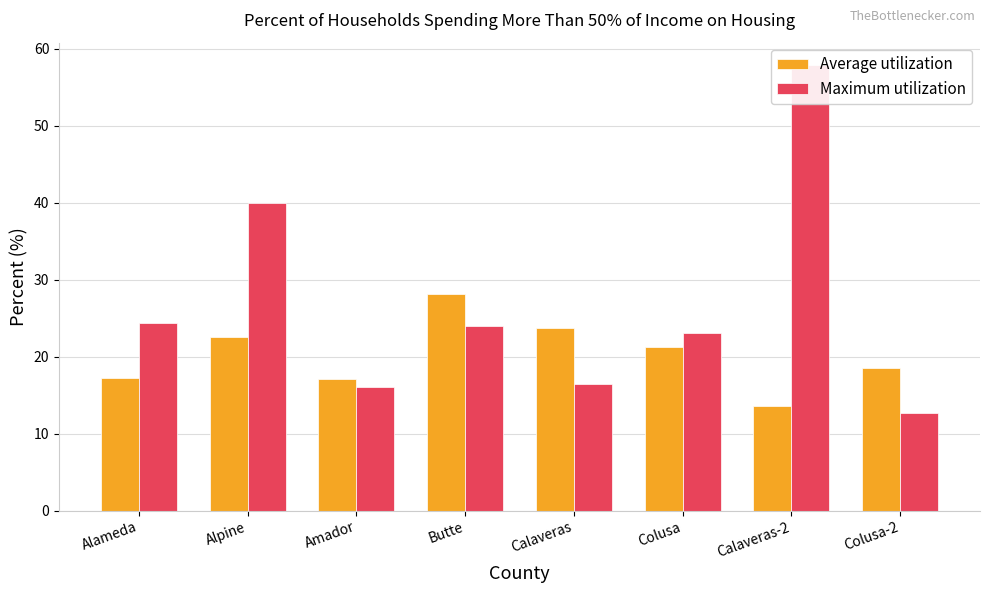

How many bars are there in total?

16